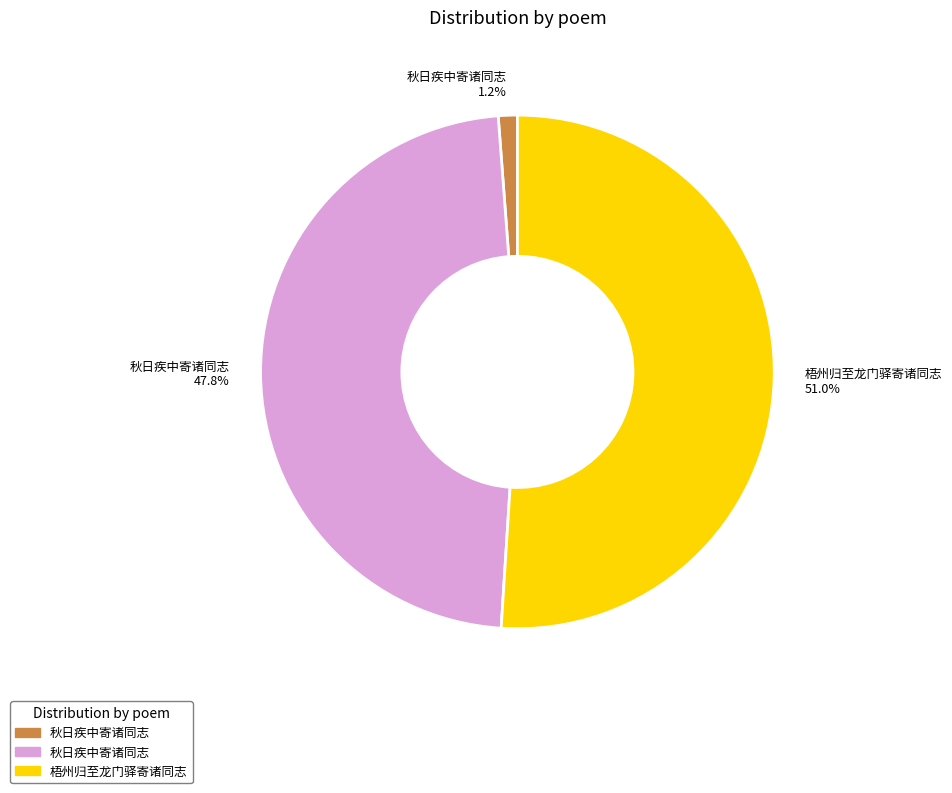

To the nearest percent, what is the average slice percentage?

33%